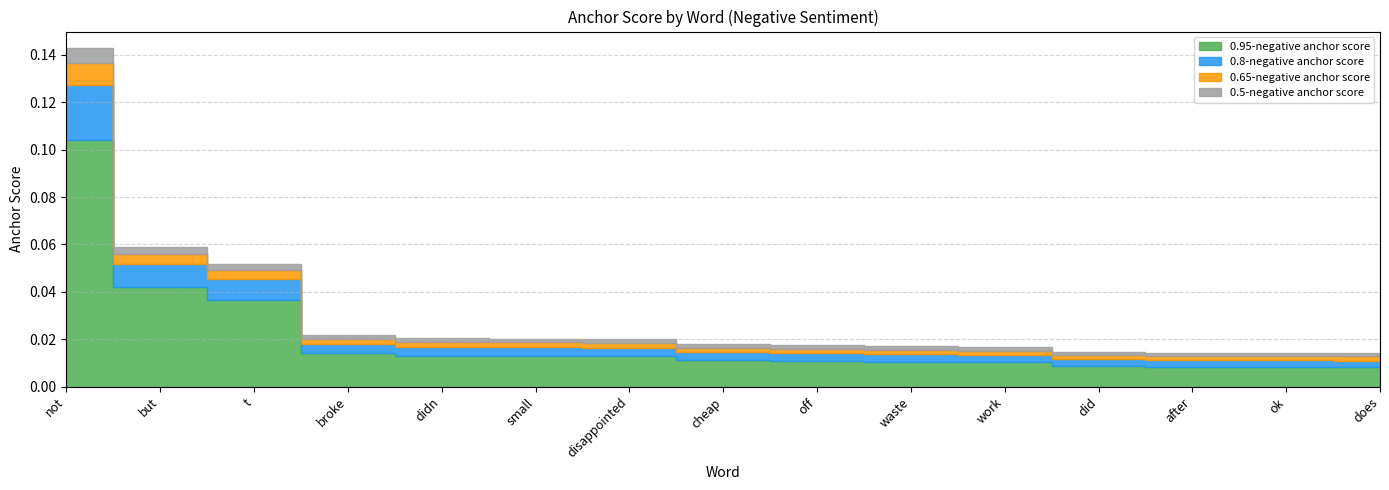

Count the 0.65-negative anchor score values in the range 0 to 1.

15